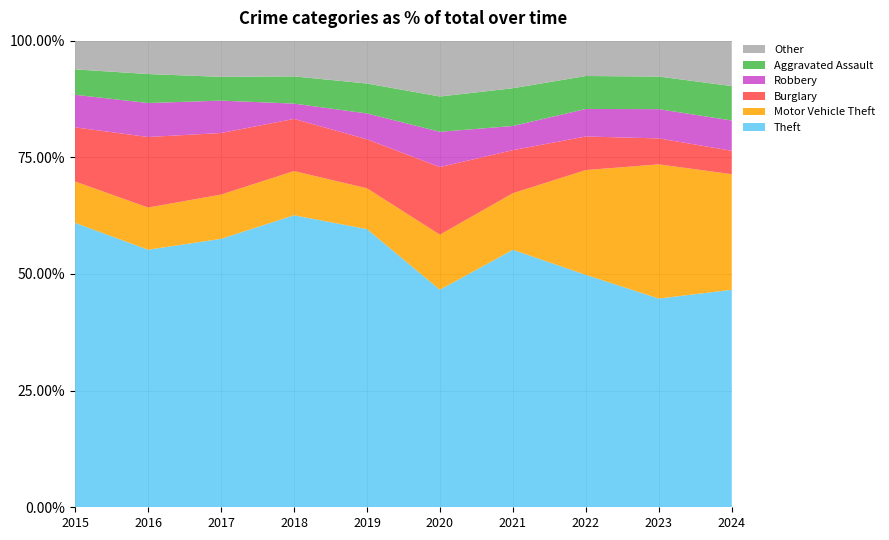

Reading right to left, what are all the values shown in this chart?

Theft: 158	378	388	341	296	409	515	497	409	515
Motor Vehicle Theft: 84	243	175	75	75	60	78	82	67	75
Burglary: 17	47	56	57	92	72	92	114	112	98
Robbery: 22	53	46	32	48	38	27	60	54	59
Aggravated Assault: 25	59	55	50	48	44	48	44	46	46
Other: 33	65	59	63	76	63	63	67	53	52